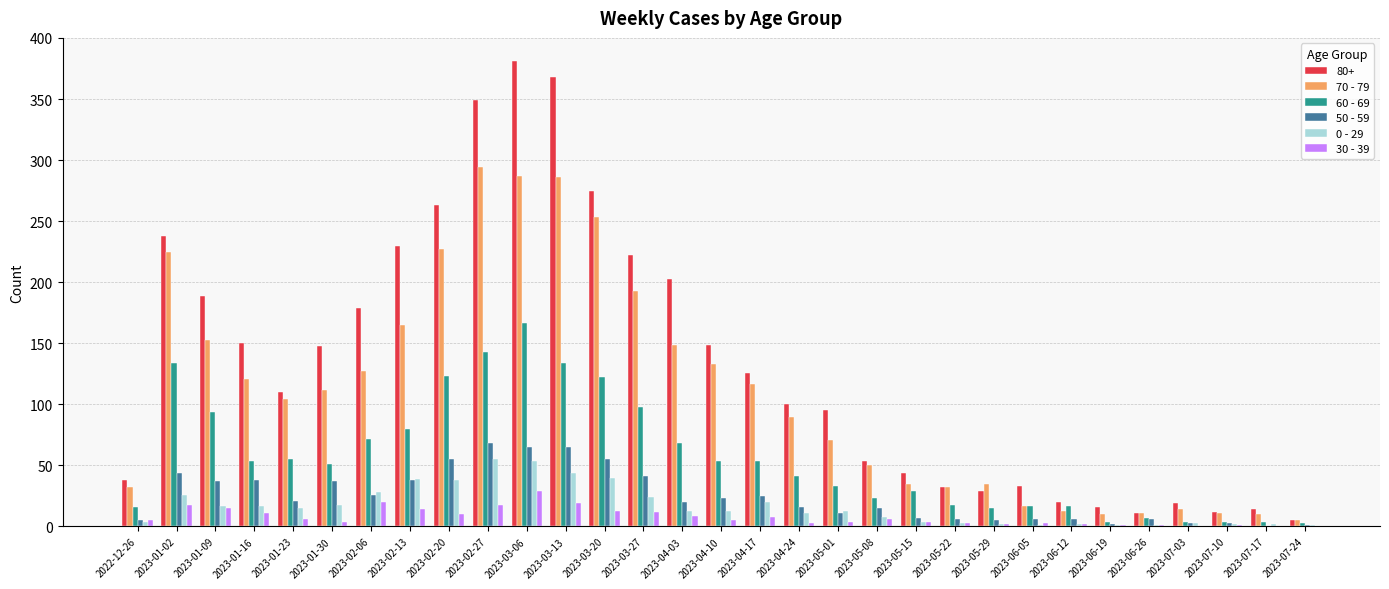

What is the difference between the 30 - 39 values at 2023-04-24 and 2023-01-30?

1